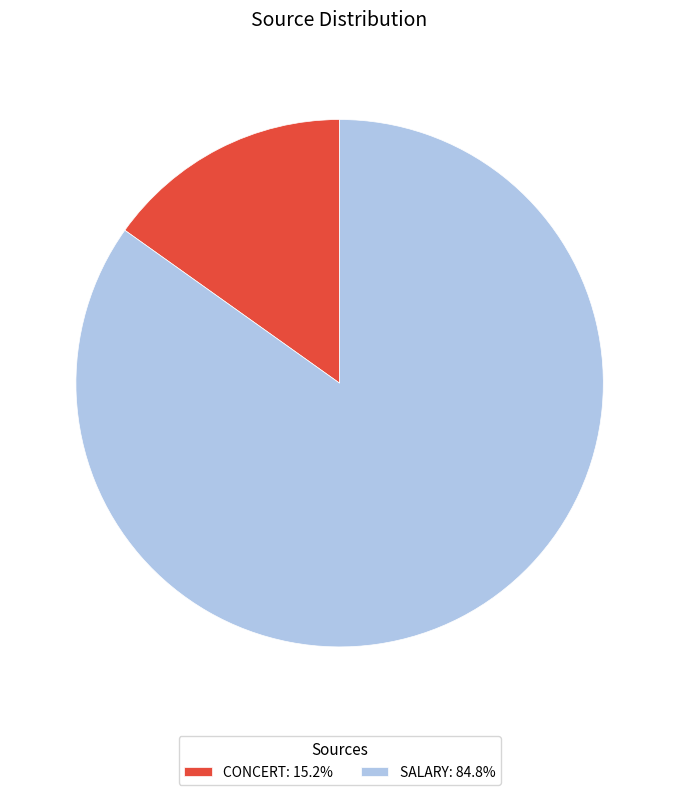

Count the number of slices in the pie.

2